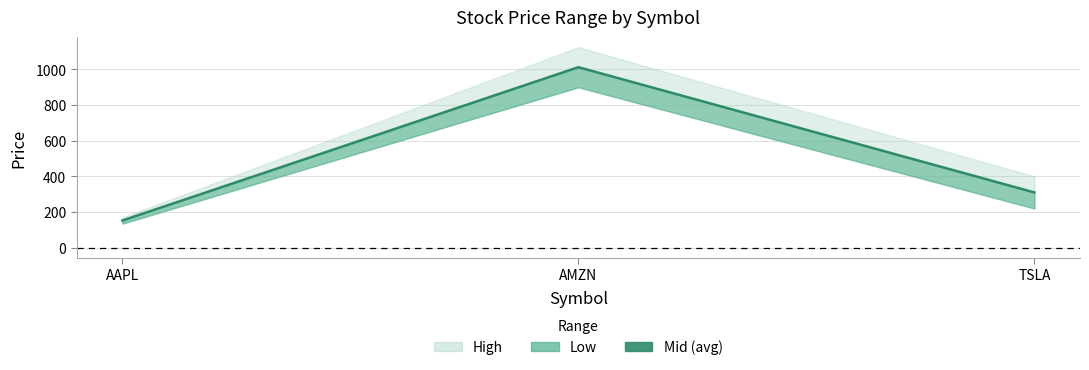

Reading left to right, extract all data points from this chart.

152.5	1012.5	310.0